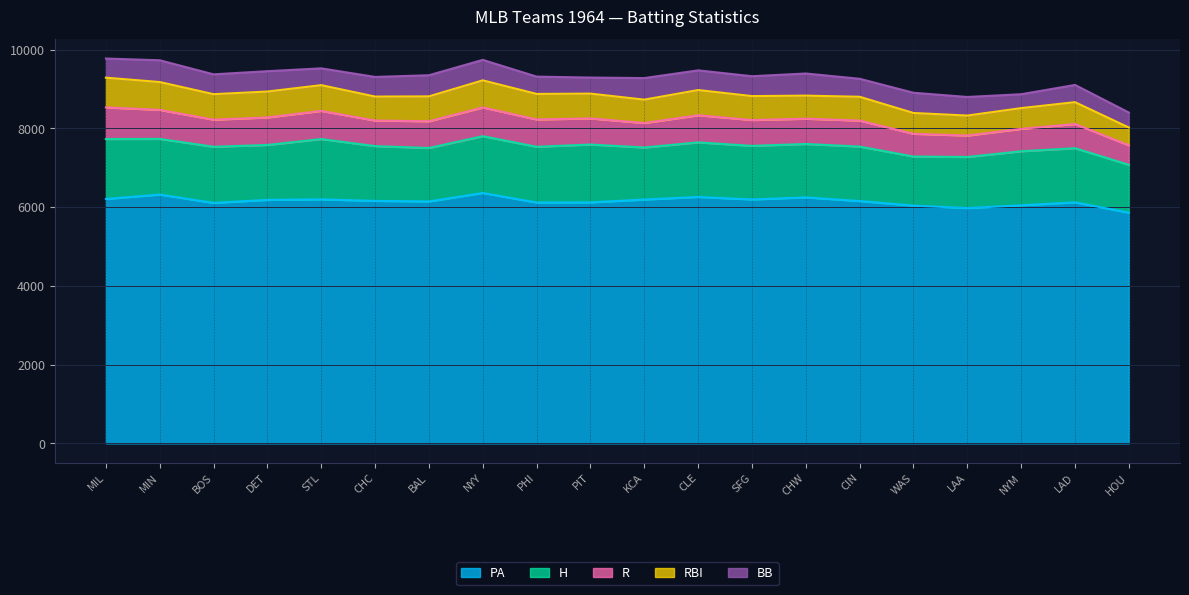

How many lines are shown in the chart?

5